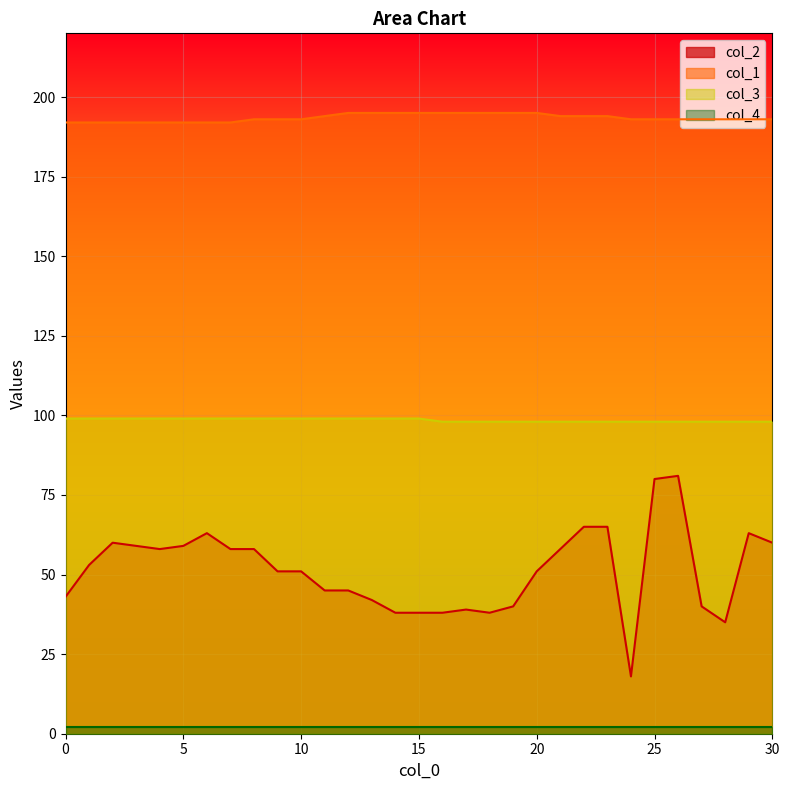

At which label does col_1 first exceed 193?

11